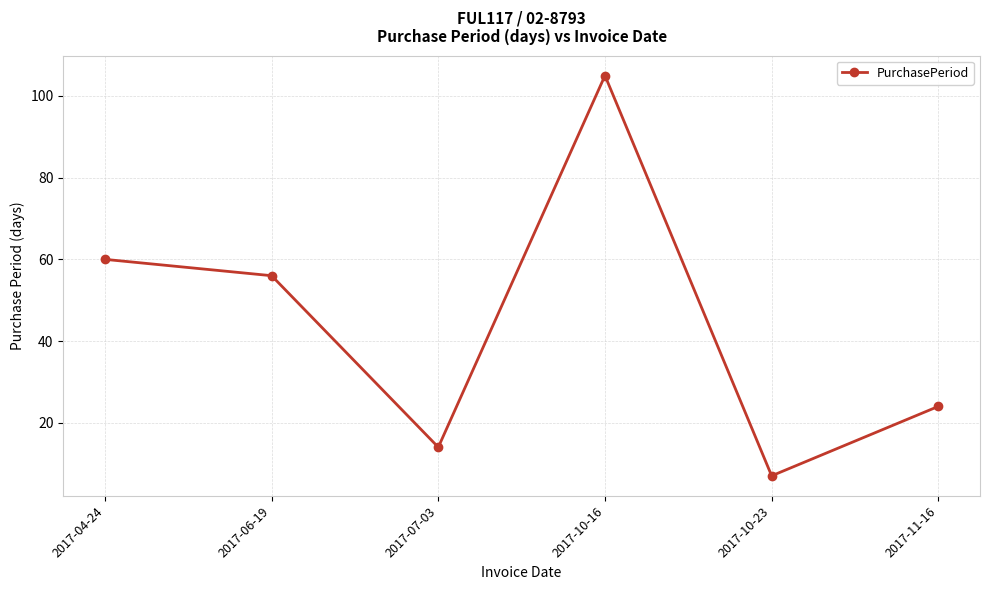

List the labels in order of value, smallest first.

2017-10-23, 2017-07-03, 2017-11-16, 2017-06-19, 2017-04-24, 2017-10-16